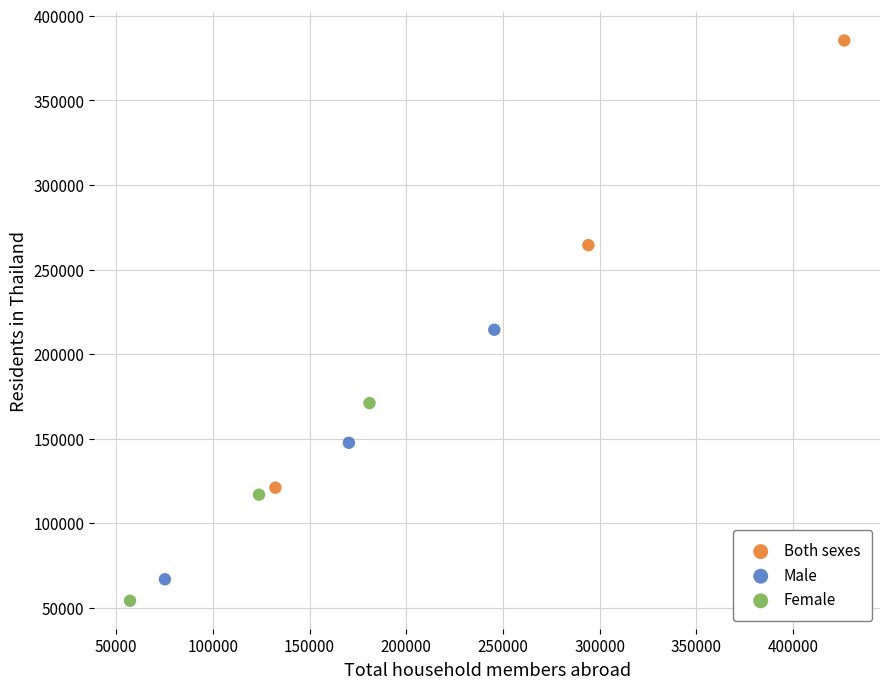

Which series reaches the maximum Y coordinate?

Both sexes